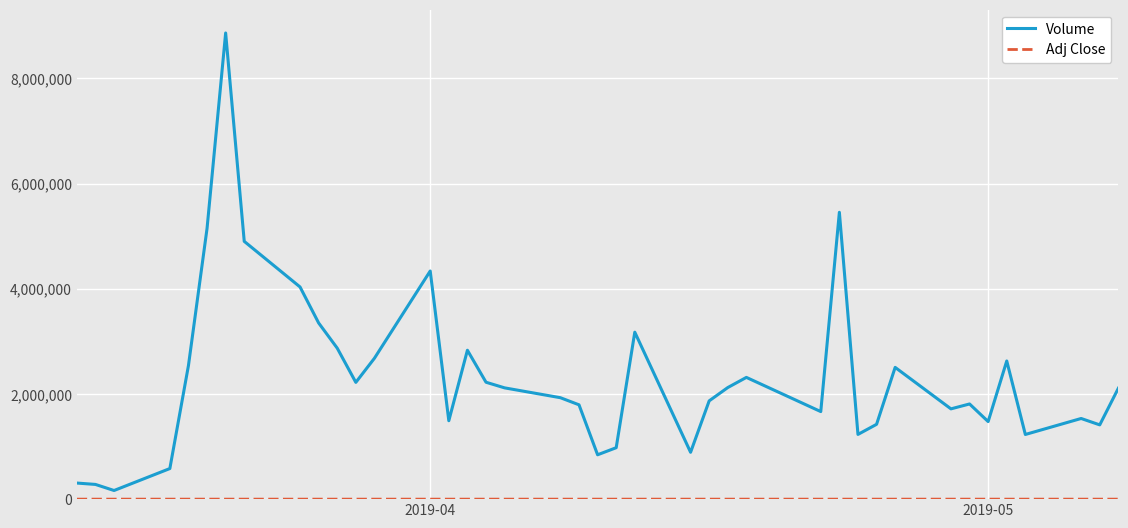

What is the difference between the maximum and minimum values in the Volume series?

8701300.0